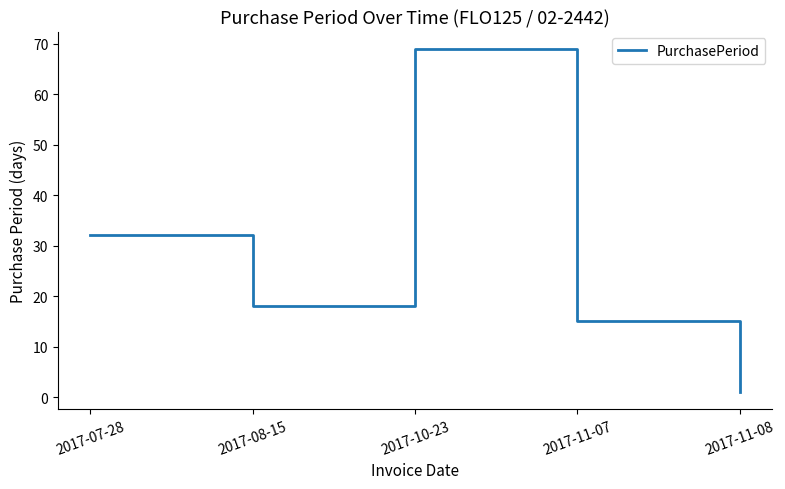

List the labels in order of value, largest first.

2017-10-23, 2017-07-28, 2017-08-15, 2017-11-07, 2017-11-08